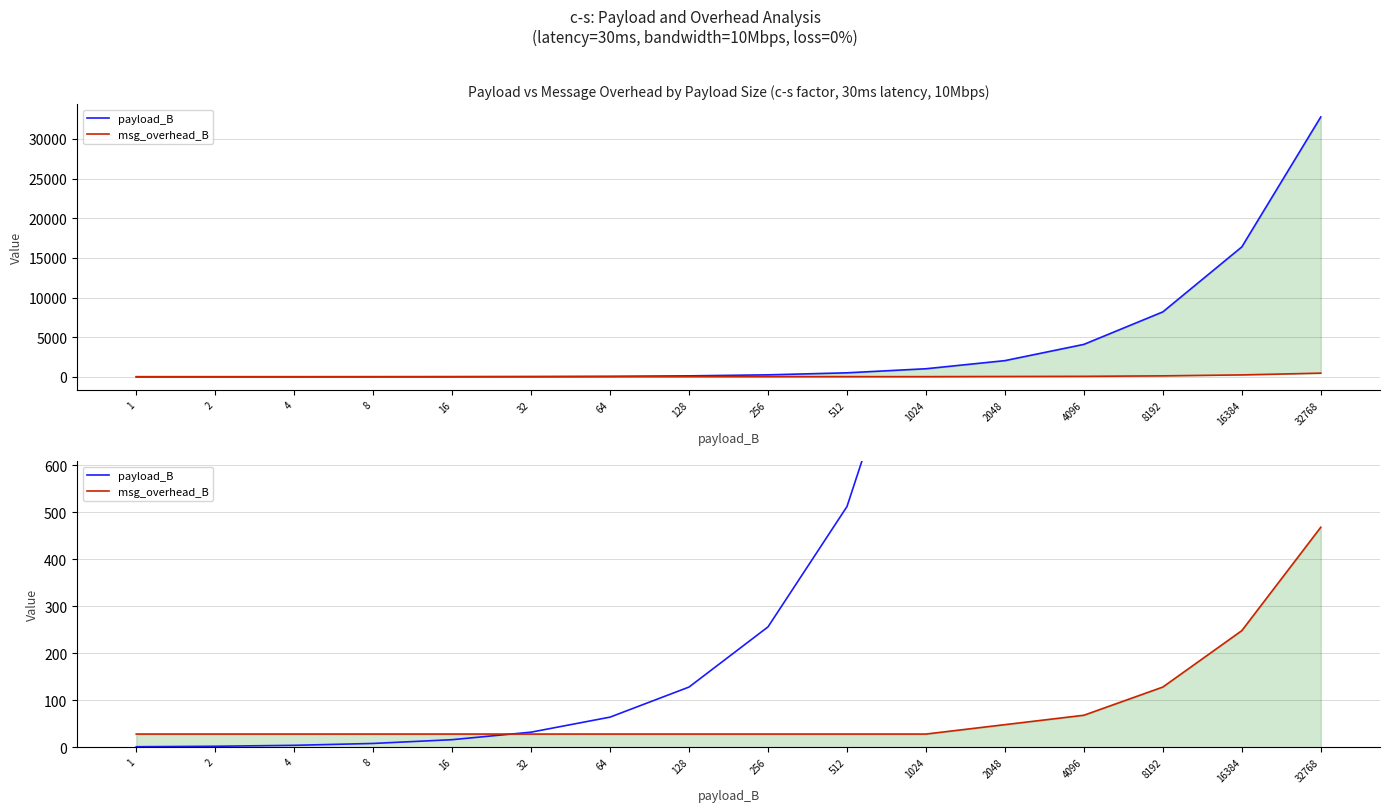

The value of msg_overhead_B at 512 is 6. True or false?

False